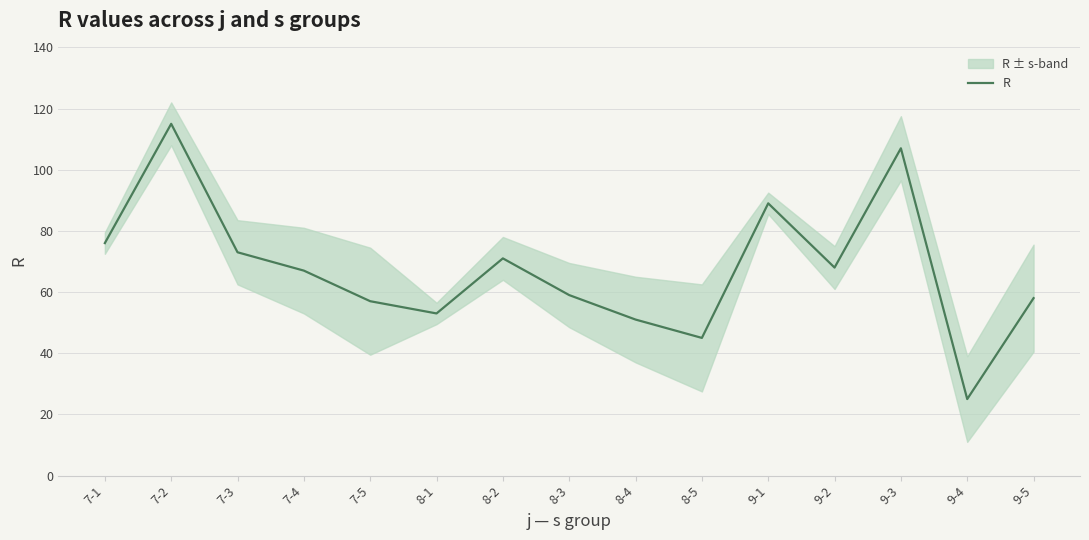

Reading left to right, extract all data points from this chart.

7-1=76	7-2=115	7-3=73	7-4=67	7-5=57	8-1=53	8-2=71	8-3=59	8-4=51	8-5=45	9-1=89	9-2=68	9-3=107	9-4=25	9-5=58